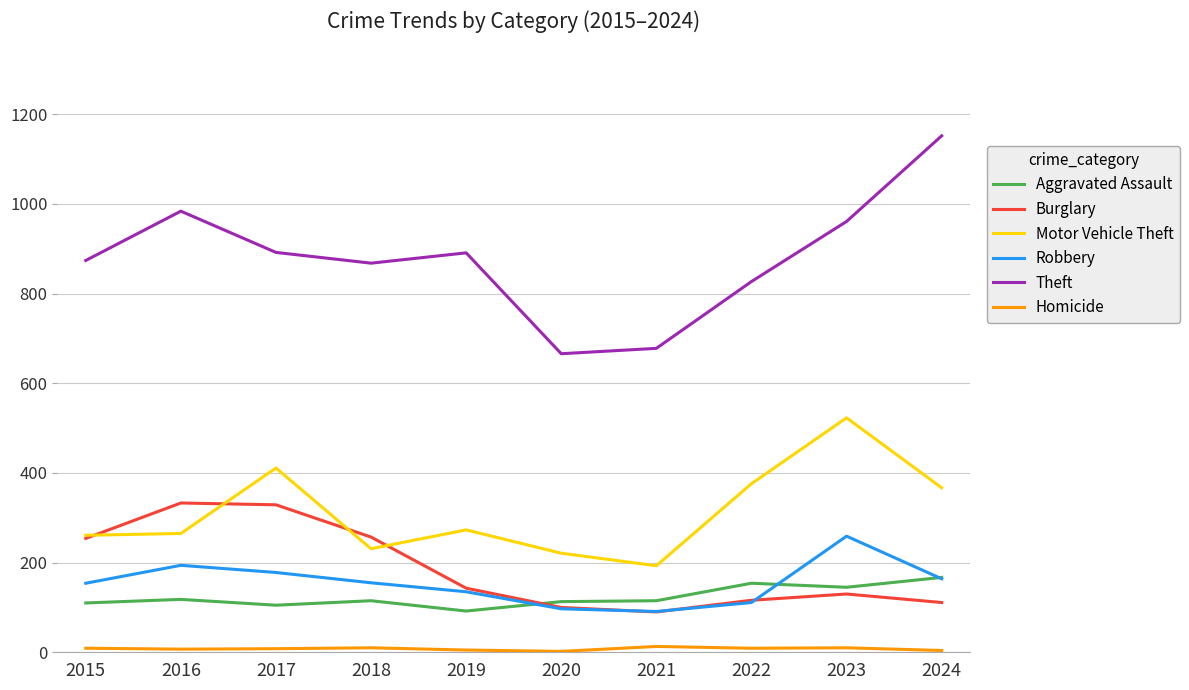

Is the value of Theft at 2018 greater than the value of Robbery at 2024?

Yes